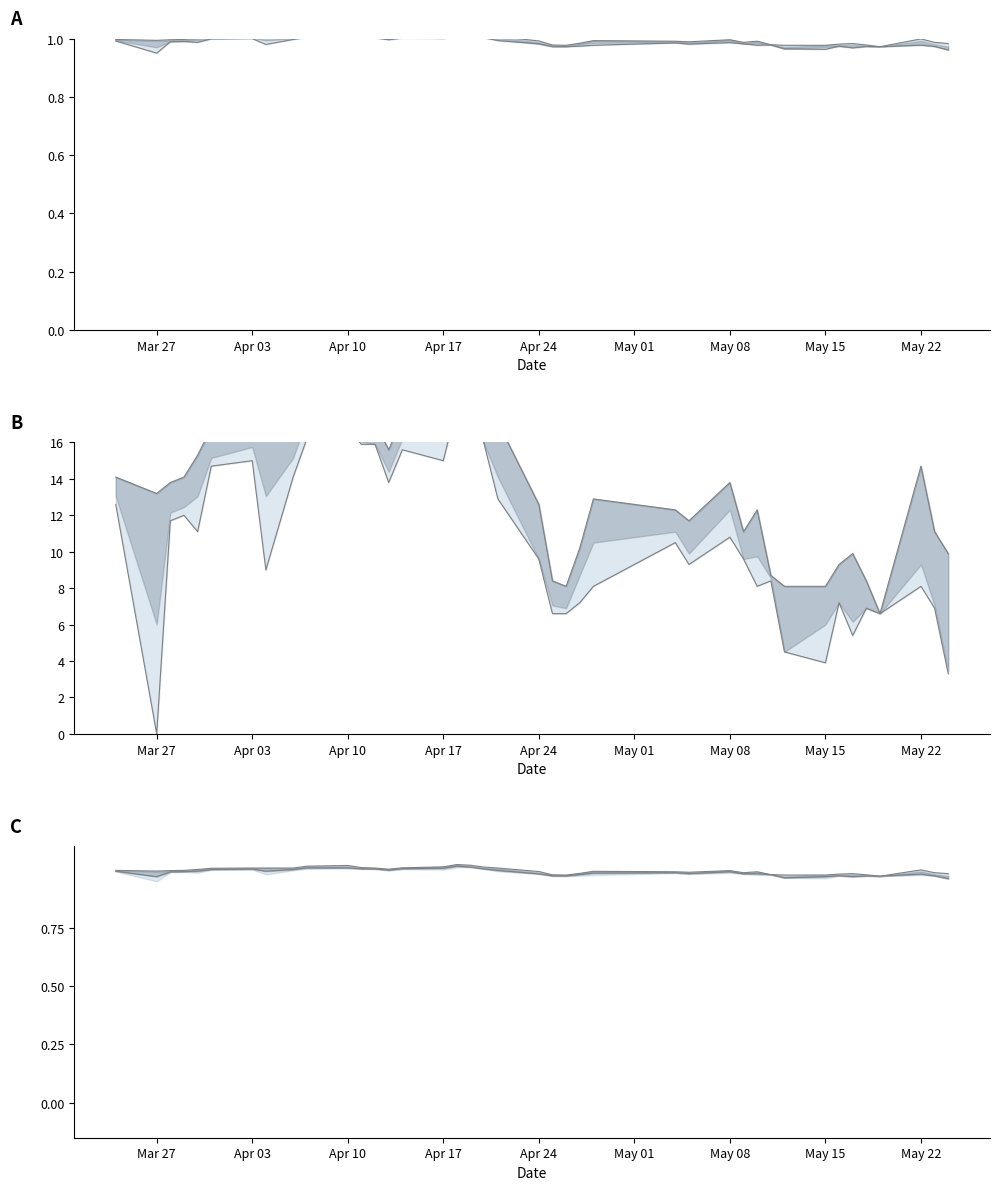

At how many categories does at least one series exceed 7?

30